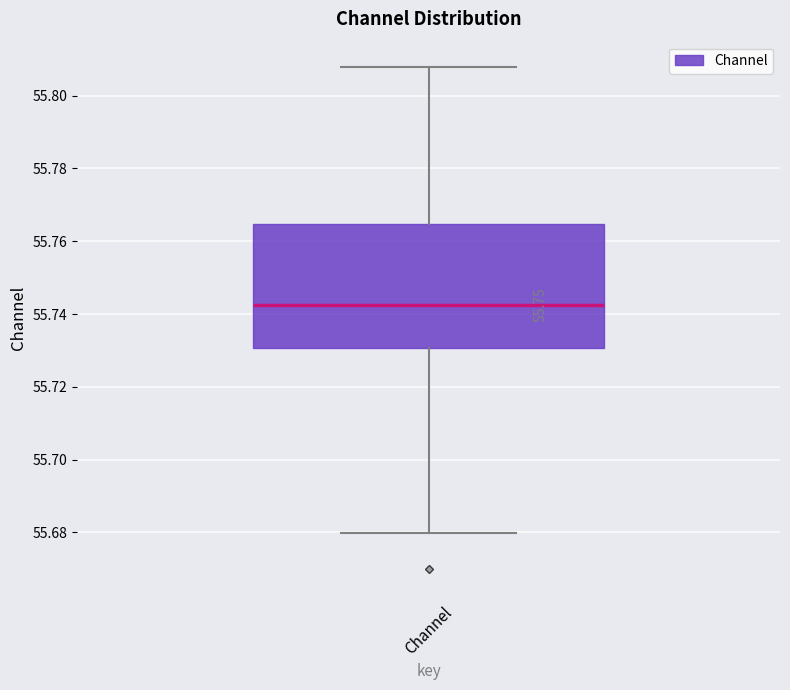

Where does the median line of the box for Channel sit on the y-axis? The values are not printed on the chart, so give them approximately, as read against the axis.

55.742